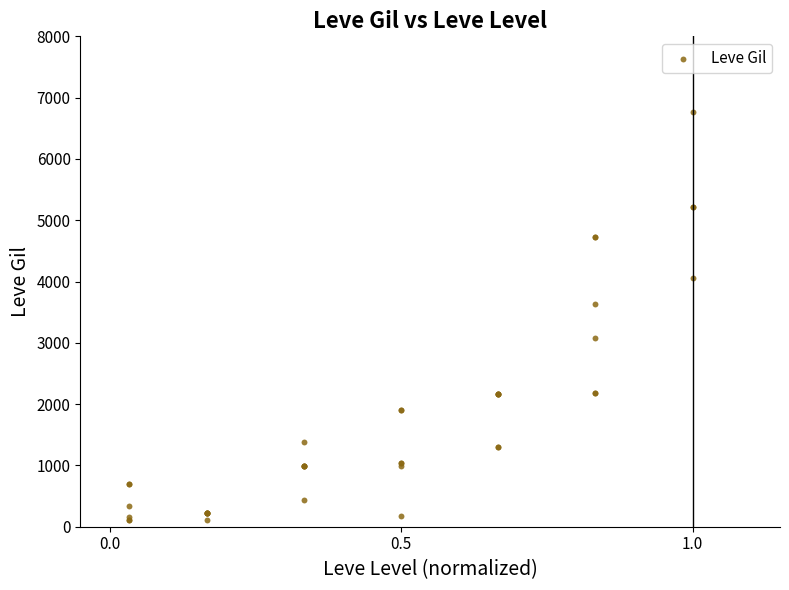

What Y value in the scatter plot is closest to 3441?

3639